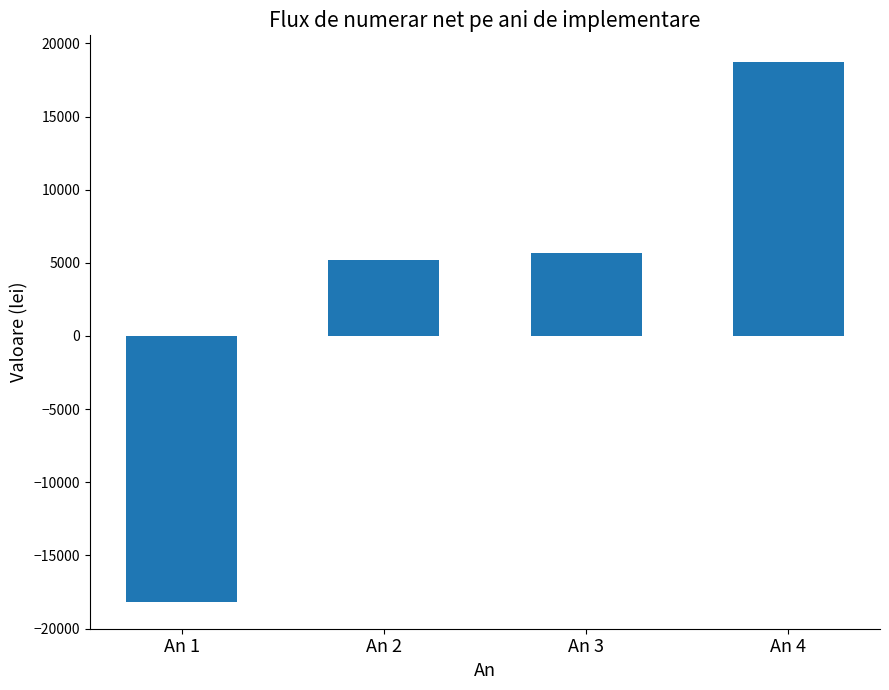

What is the average value?

2858.1